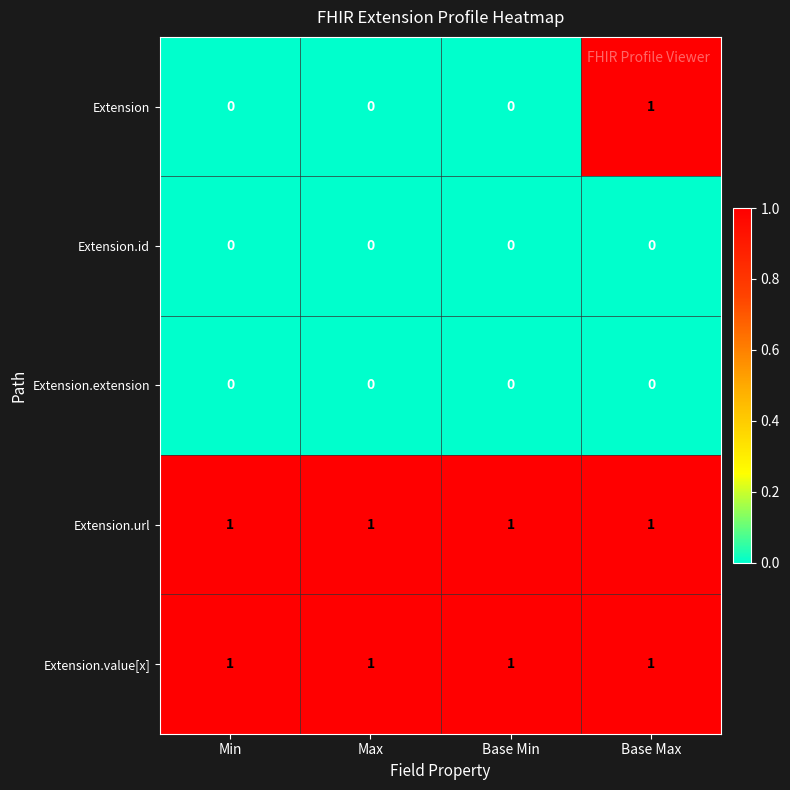

Reading left to right, list all the values displayed in this chart.

Extension: Min=0	Max=0	Base Min=0	Base Max=1
Extension.id: Min=0	Max=0	Base Min=0	Base Max=0
Extension.extension: Min=0	Max=0	Base Min=0	Base Max=0
Extension.url: Min=1	Max=1	Base Min=1	Base Max=1
Extension.value[x]: Min=1	Max=1	Base Min=1	Base Max=1